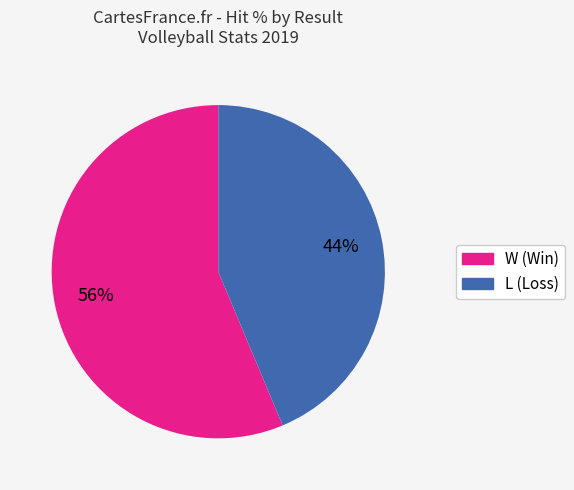

What percentage is the W slice, to the nearest percent?

56%